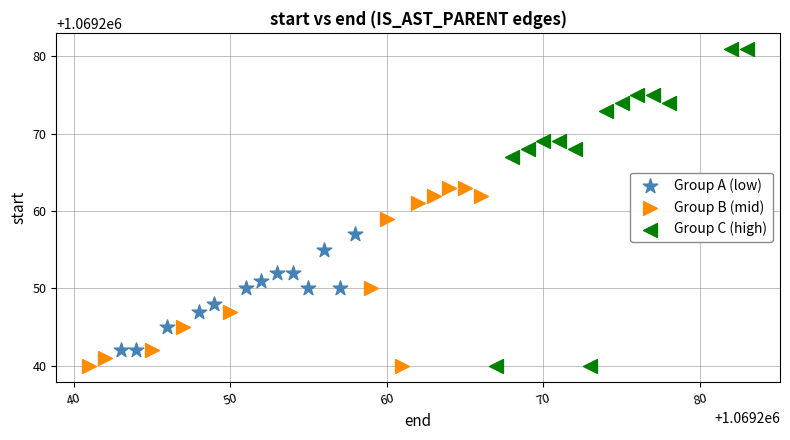

Which series reaches the maximum Y coordinate?

Group C (high)